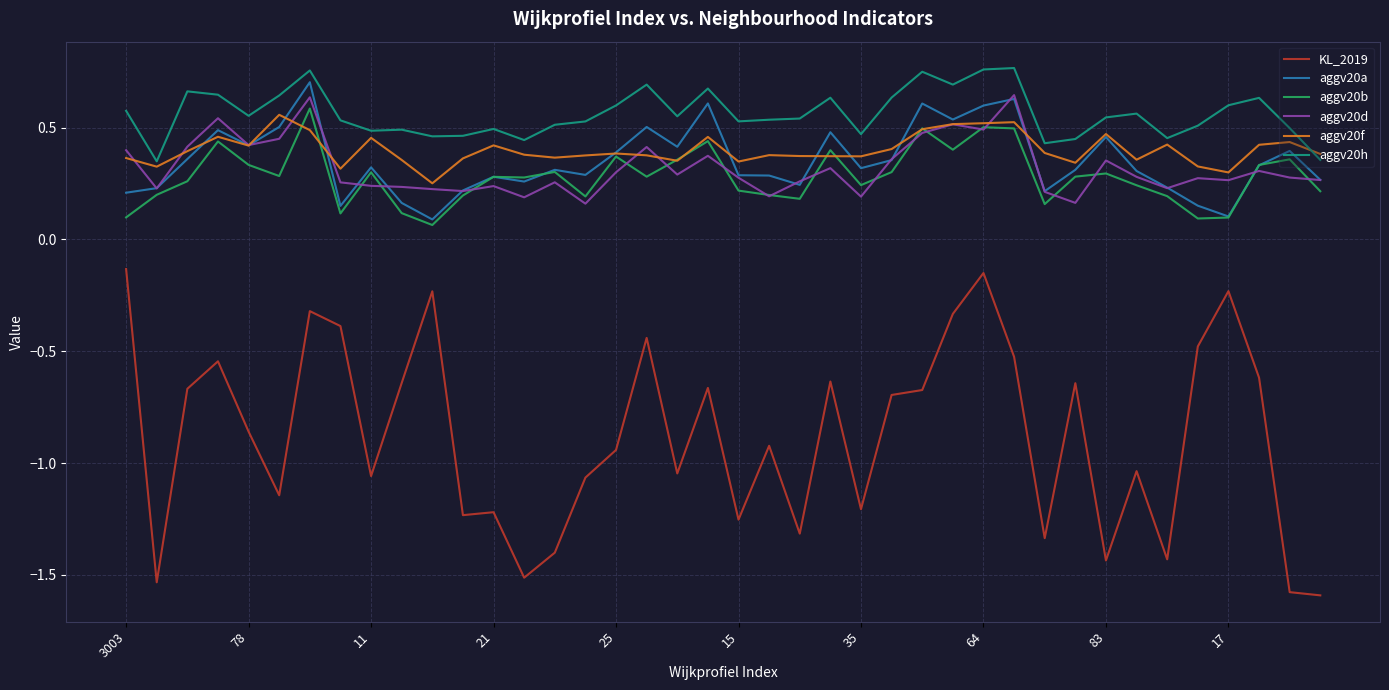

Which series has the largest total across all categories?

aggv20h